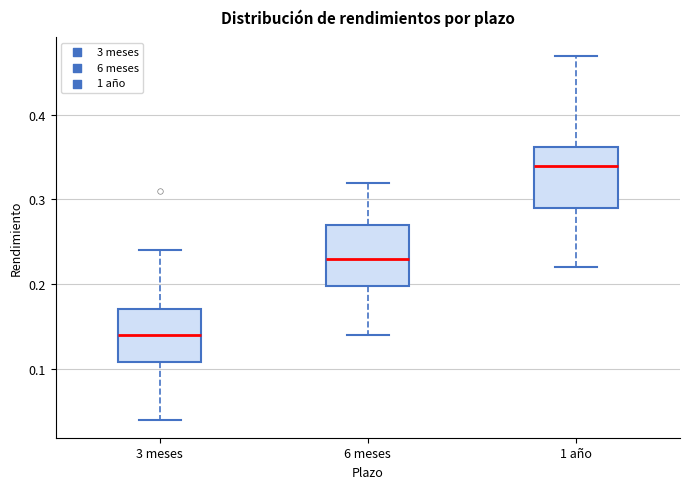

Reading left to right, transcribe this box plot: for each box, give where its median line is, the range the box spans, and where its two whiskers end, as read against the y-axis. The values are not printed on the chart, so give them approximately, as read against the axis.

3 meses: median 0.14, box 0.11 to 0.17, whiskers 0.04 to 0.24
6 meses: median 0.23, box 0.20 to 0.27, whiskers 0.14 to 0.32
1 año: median 0.34, box 0.29 to 0.36, whiskers 0.22 to 0.47